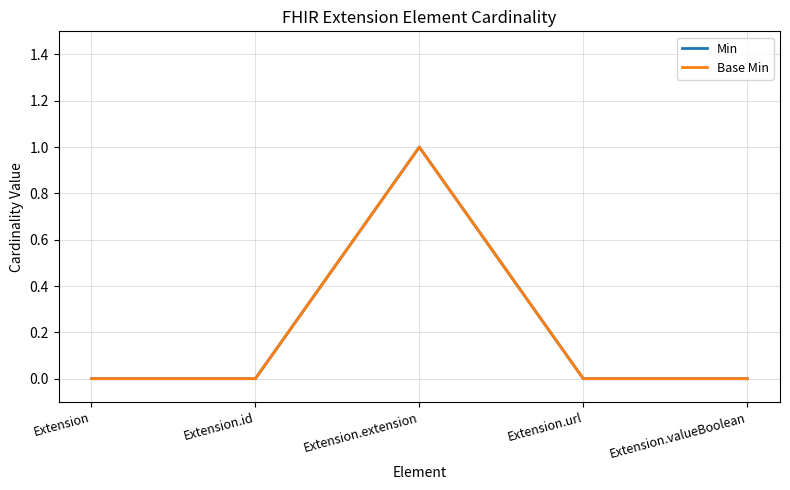

How many interior local peaks does the Min series have?

1